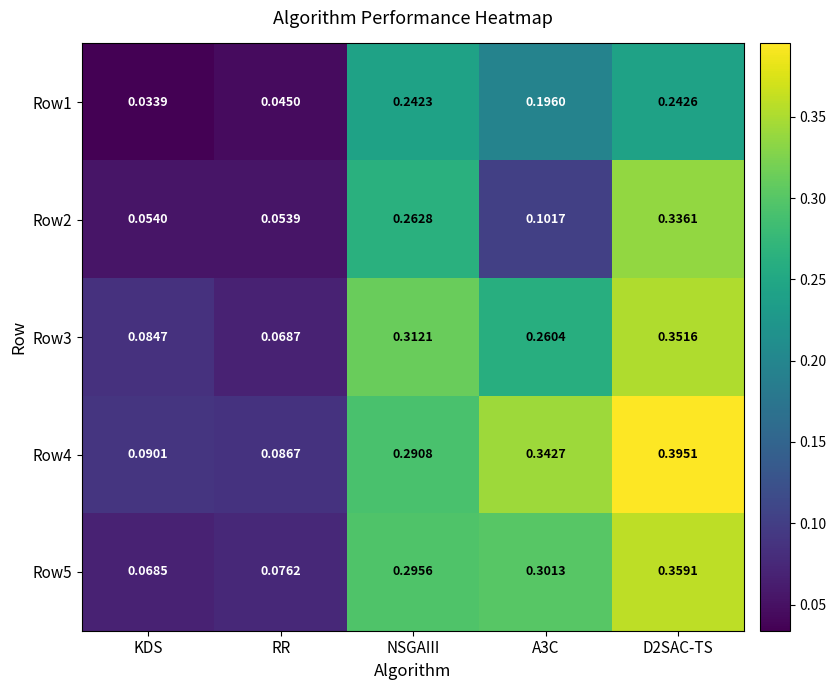

At KDS, list the series in order from largest to smallest.

Row4, Row3, Row5, Row2, Row1